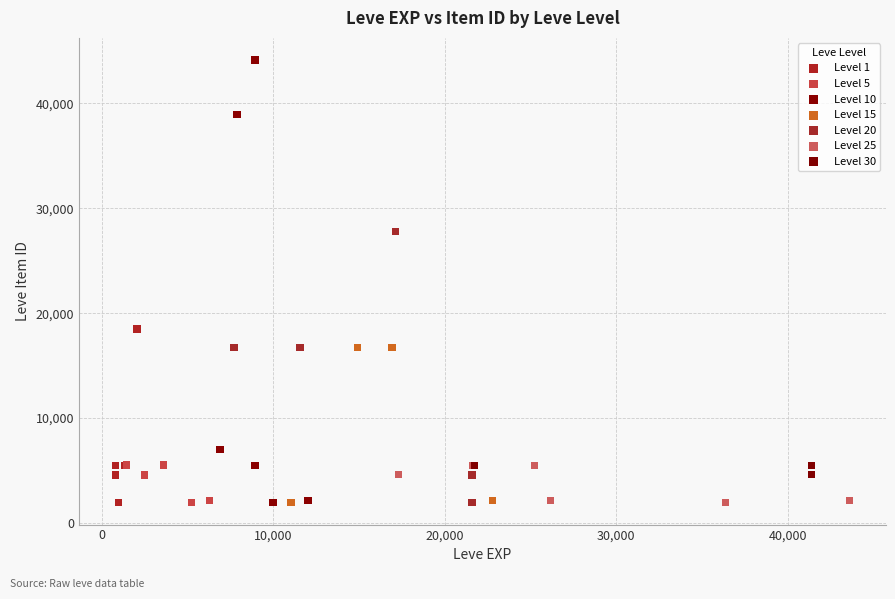

Which series has the widest spread of Y values?

Level 10